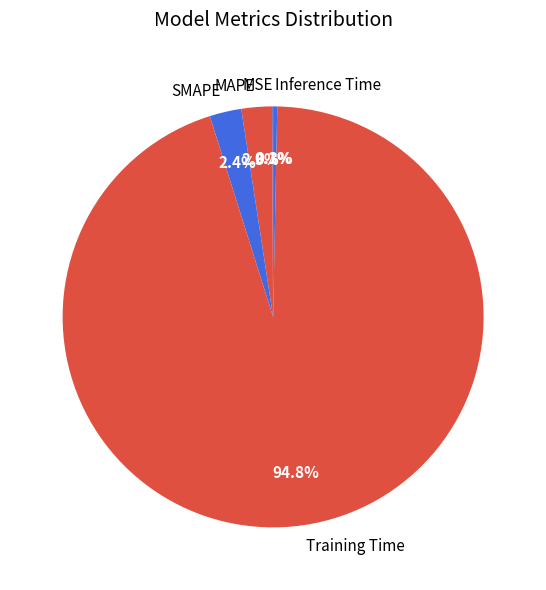

To the nearest percent, what portion does SMAPE represent?

2%